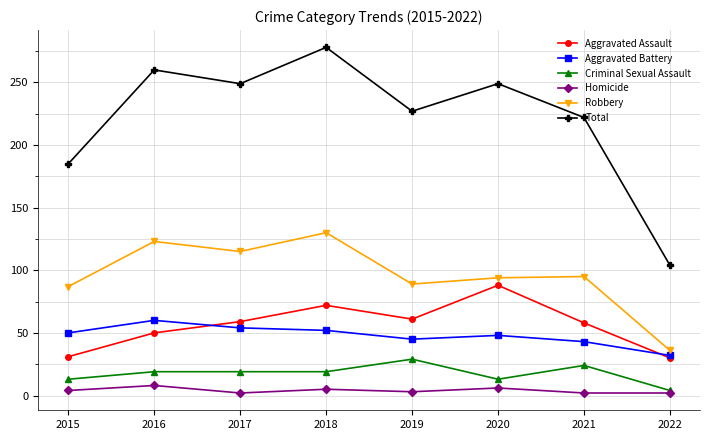

Which series has the largest total across all categories?

Total